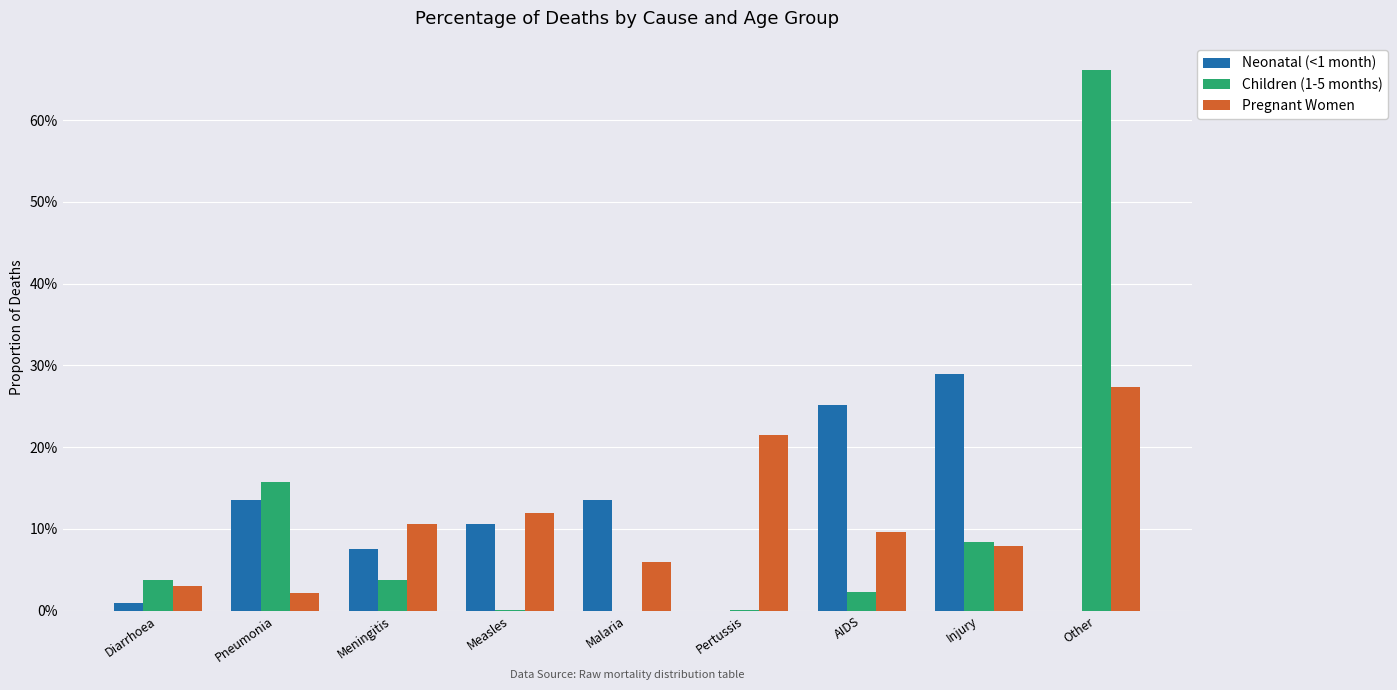

Which series has the widest spread of values?

Children (1-5 months)